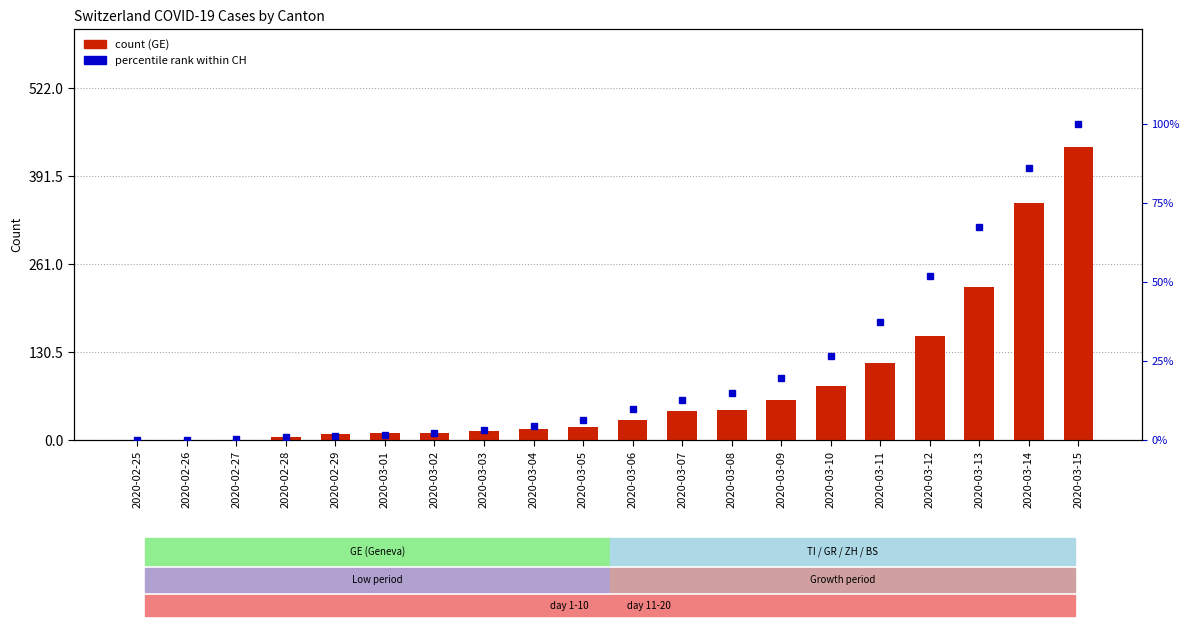

At which label does CH percentile rank first exceed 10?

2020-03-06